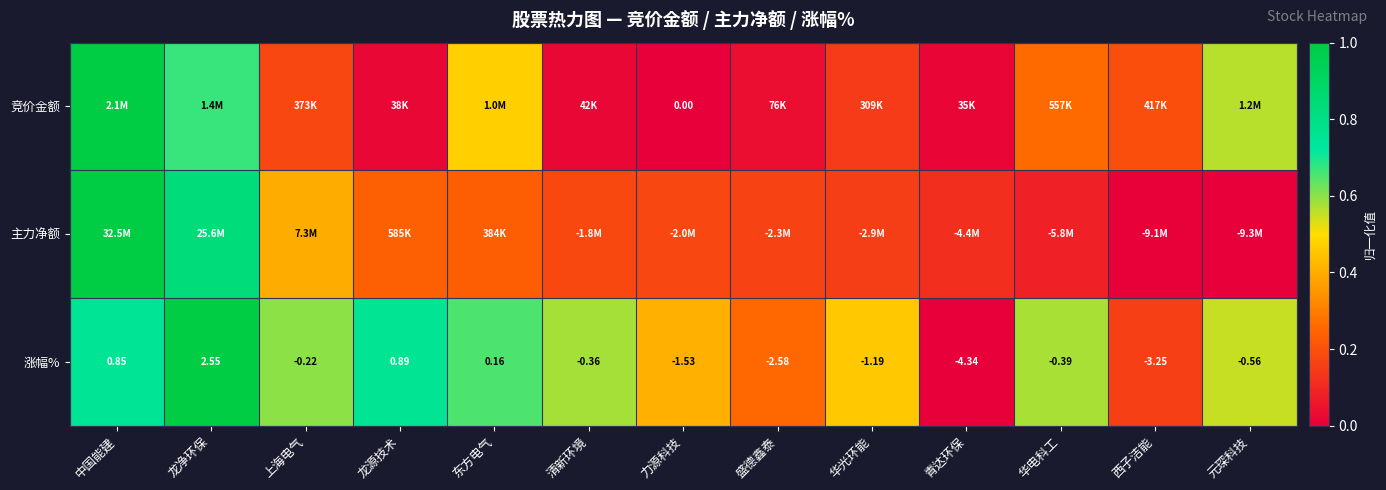

At which category does the chart reach its peak across all series?

中国能建